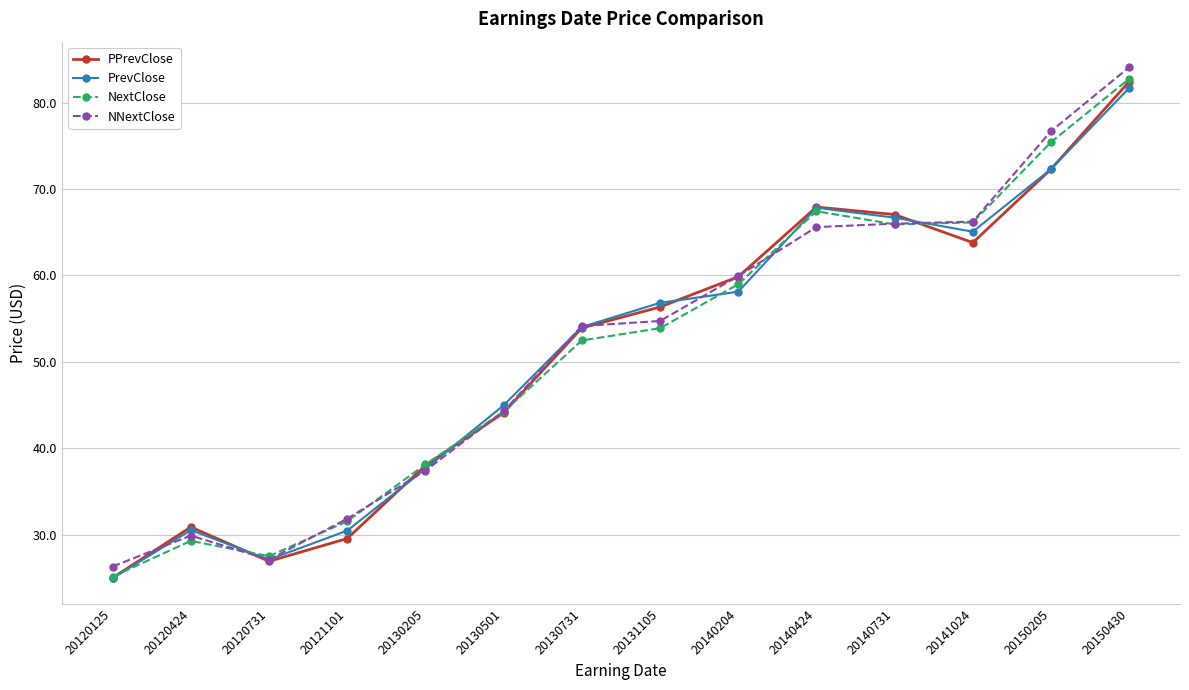

What is the lowest value of the NextClose series?

25.2